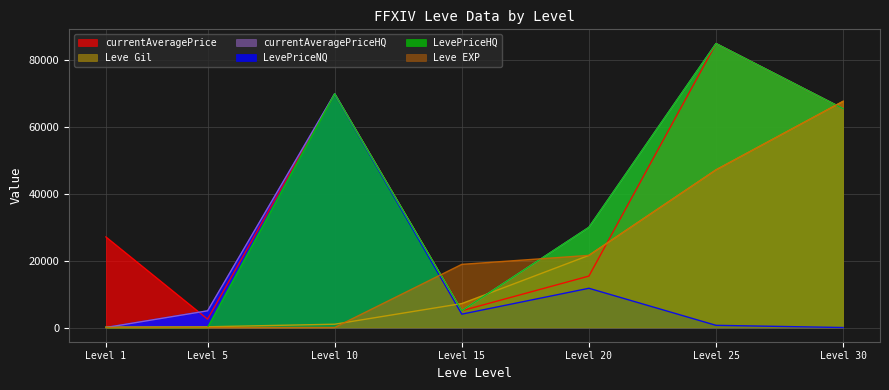

What is the sum of all Leve EXP values?

155455